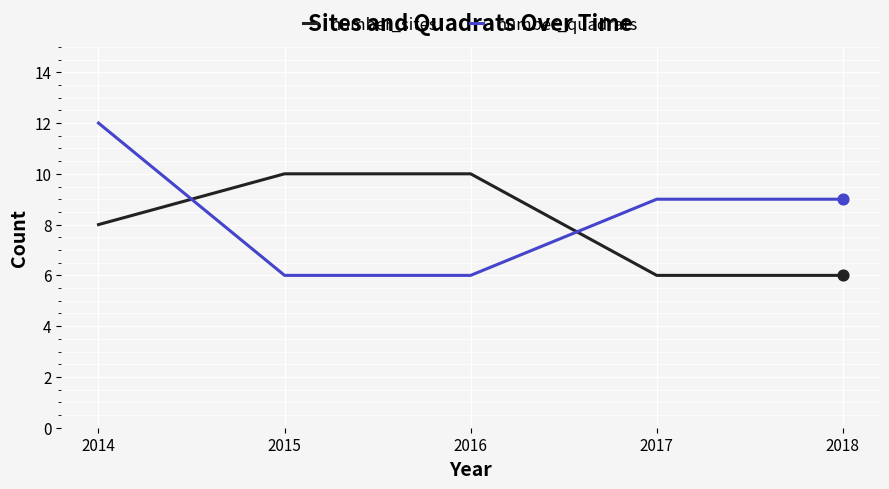

Is the value of number_quadrats at 2015 greater than the value of number_sites at 2014?

No